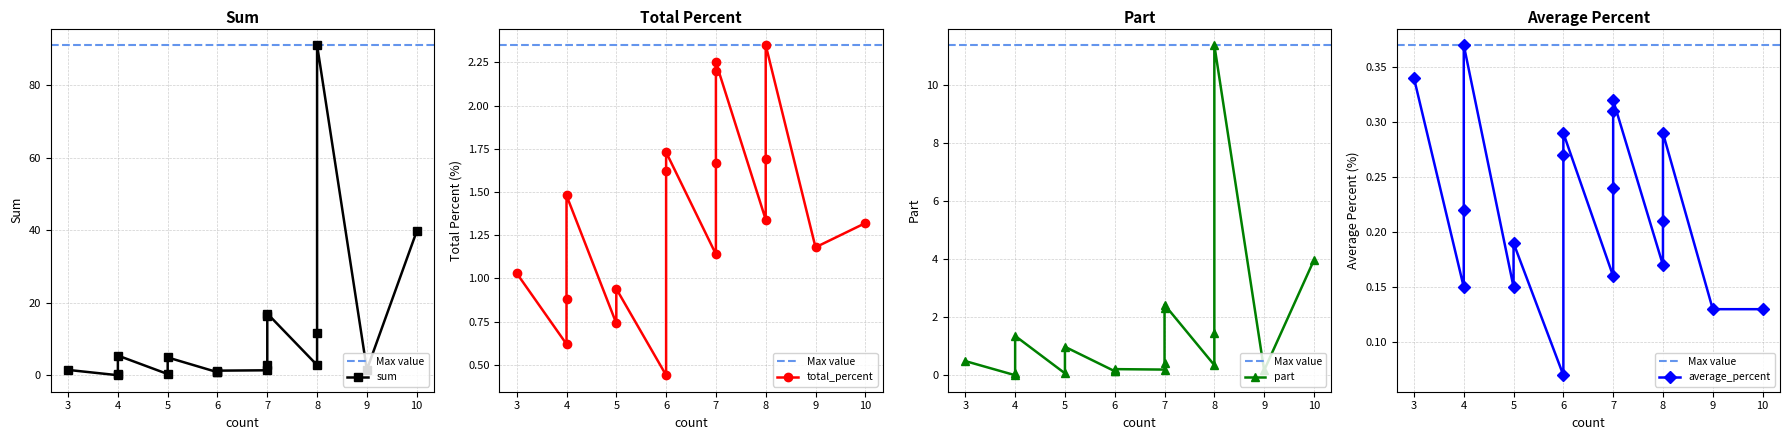

How many lines are shown in the chart?

4